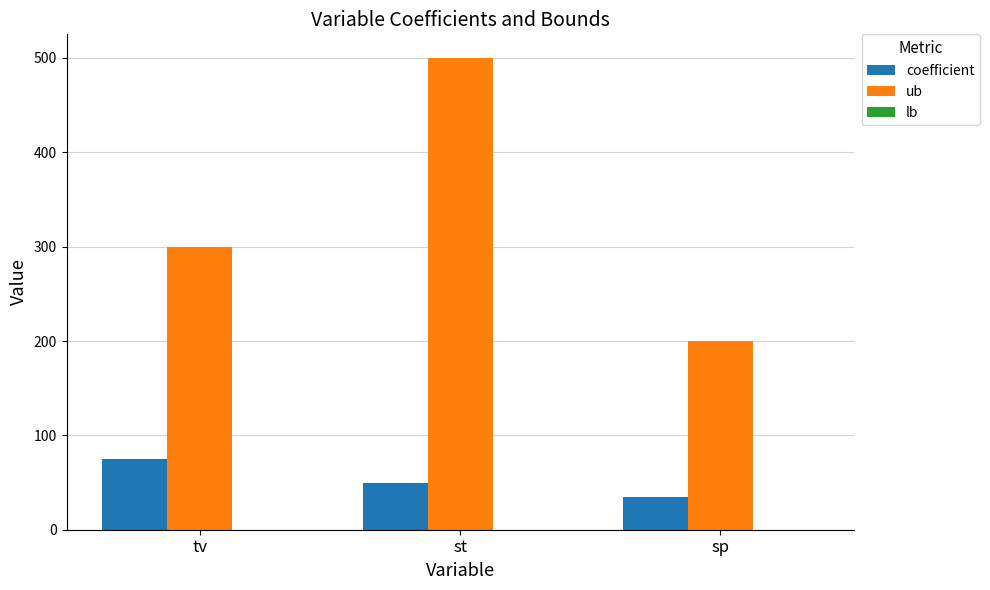

Which series changed the most between tv and st?

ub